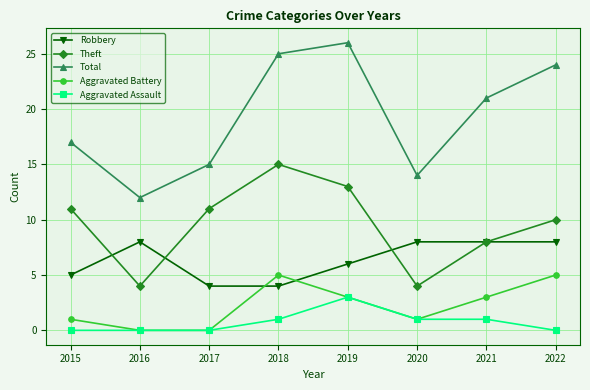

What is the value of the Total point at the 2nd from the left?

12